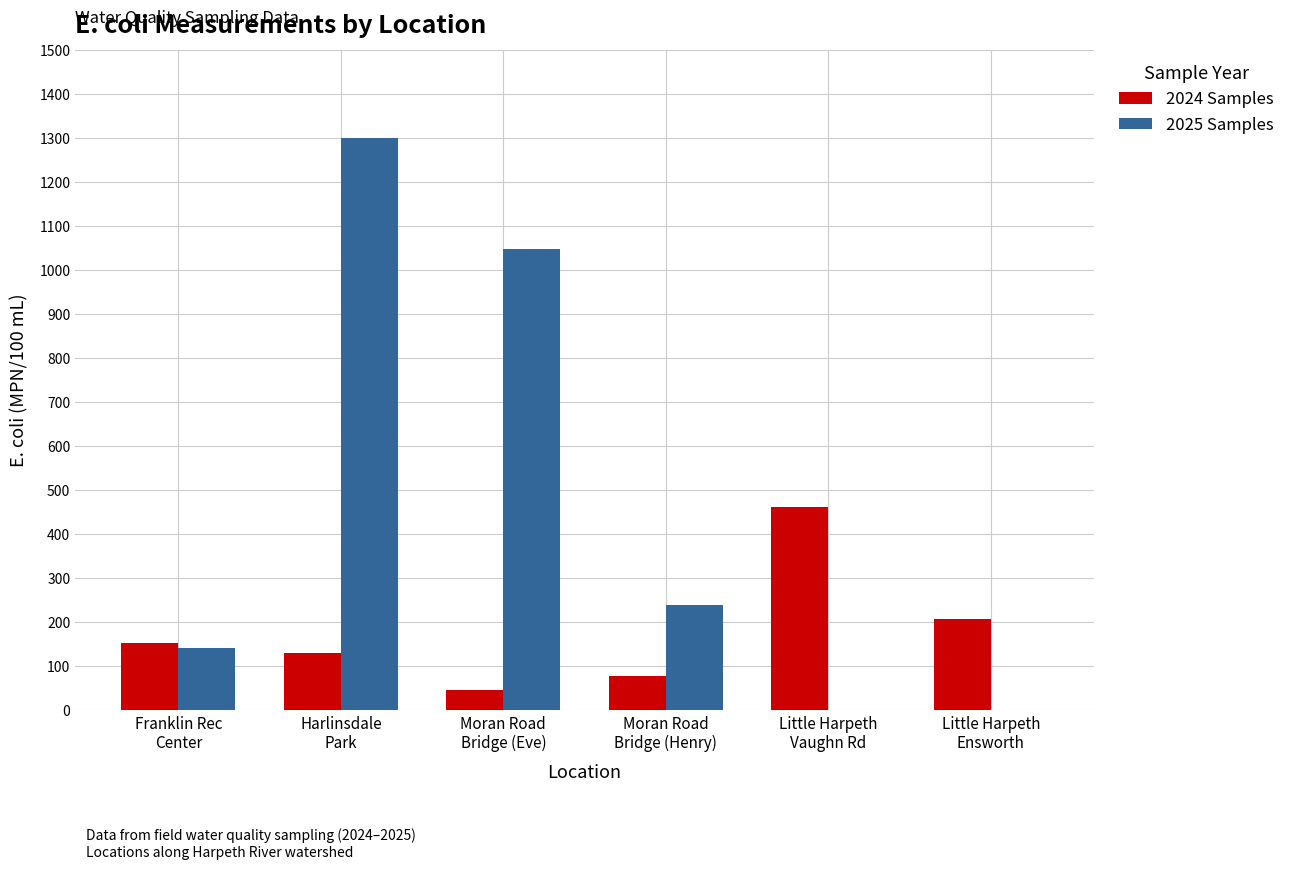

Is it true that 2025 Samples equals 773.0 at Little Harpeth
Ensworth?

False